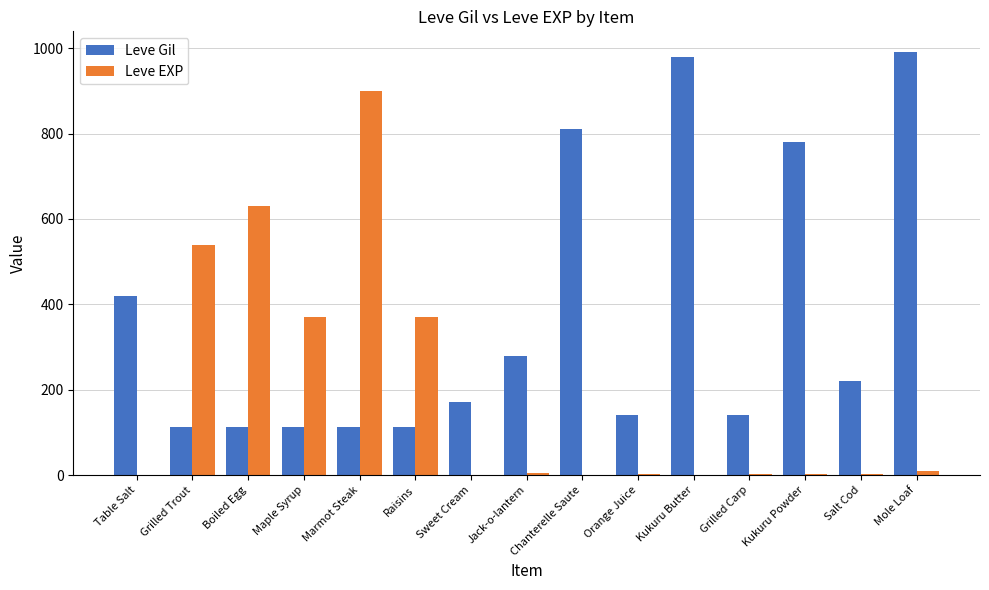

Are the bars horizontal?

No